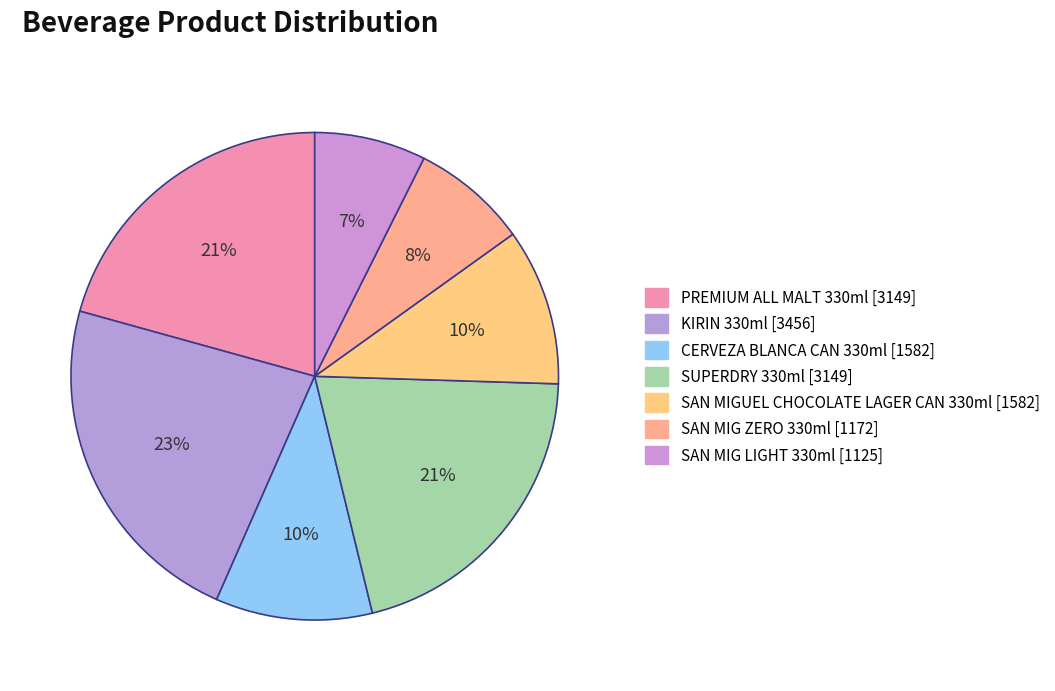

Which category has the biggest portion of the pie?

KIRIN 330ml